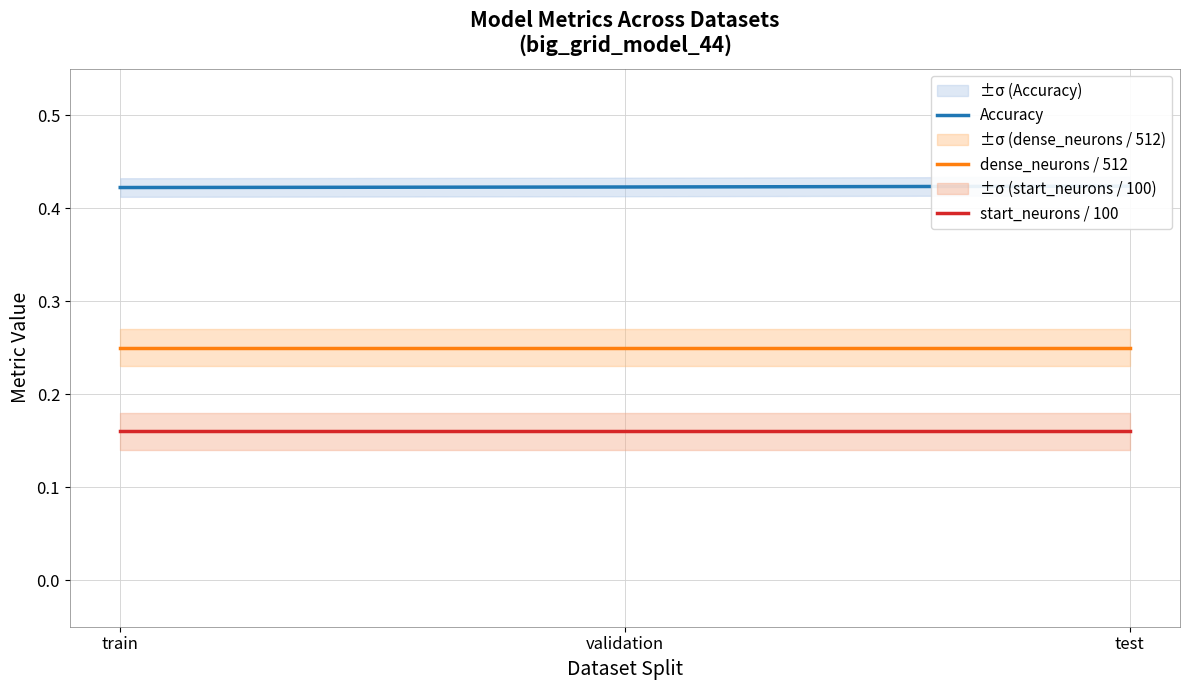

At which label is dense_neurons / 512 closest to 0?

train